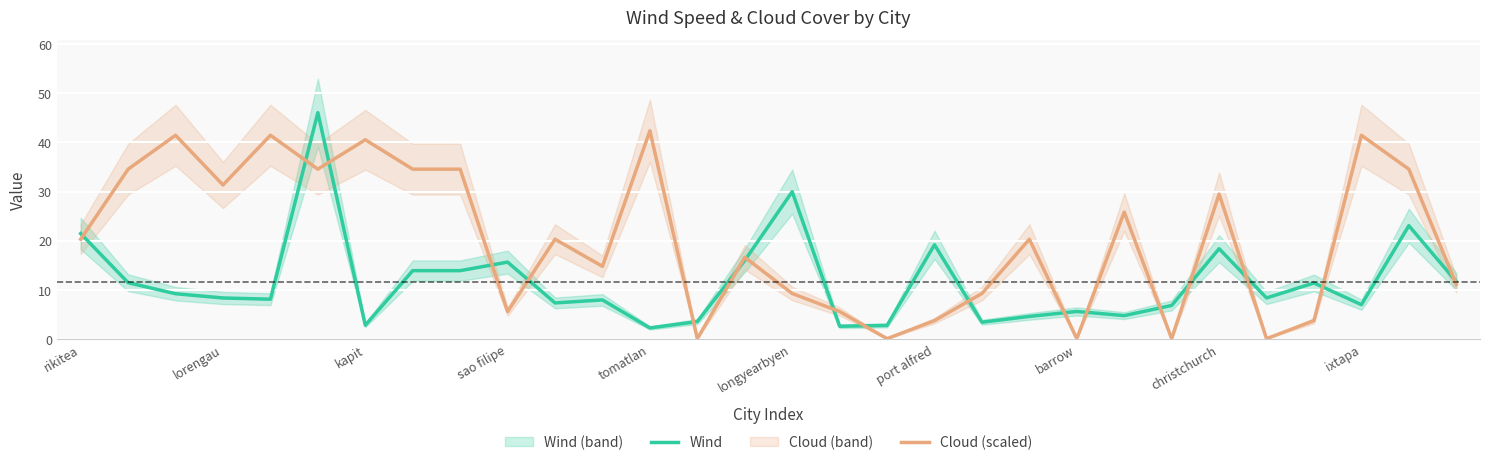

In Wind, how many points are lower than both neighbors (excluding endpoints)?

9